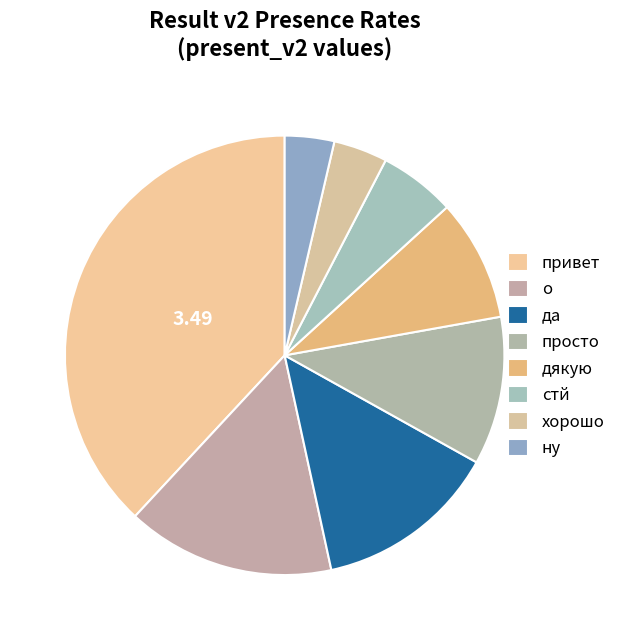

Does да represent more than half of the total?

No